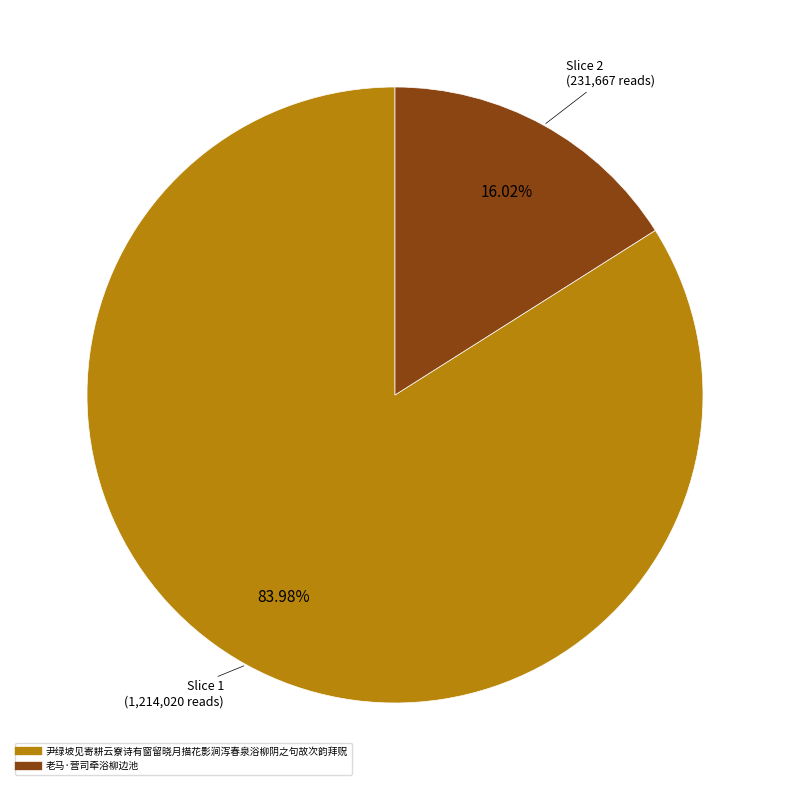

How many slices are in this pie chart?

2